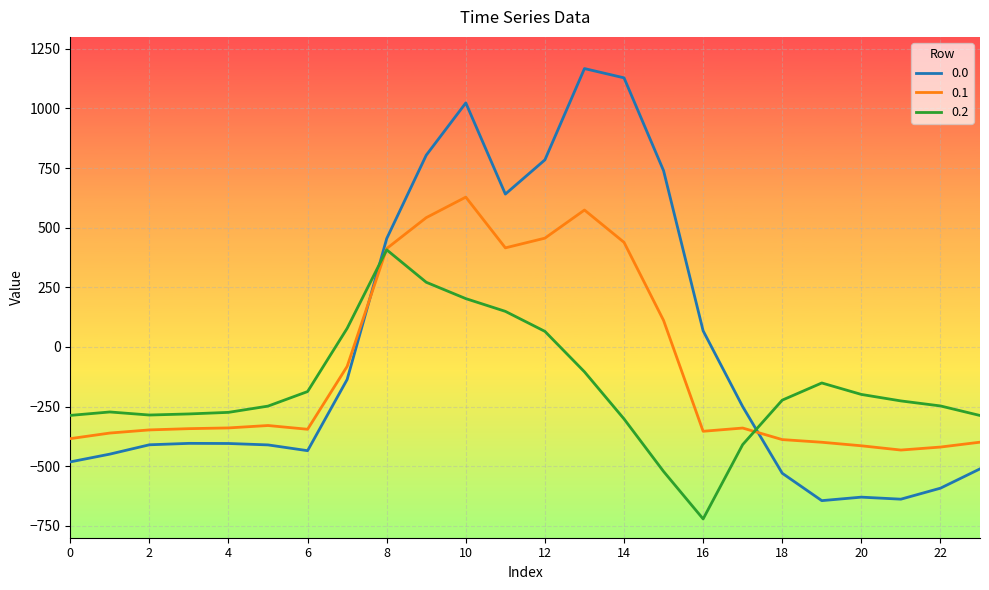

In 0.2, how many points are higher than both neighbors (excluding endpoints)?

3